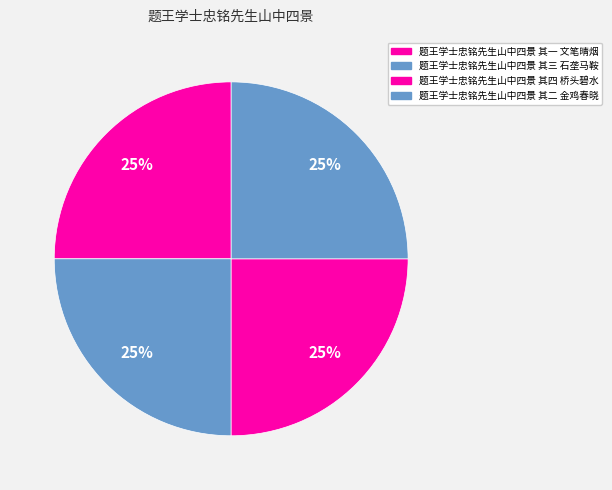

What is the ratio of the value at 题王学士忠铭先生山中四景 其一 文笔晴烟 to the value at 题王学士忠铭先生山中四景 其三 石垄马鞍?

1.0